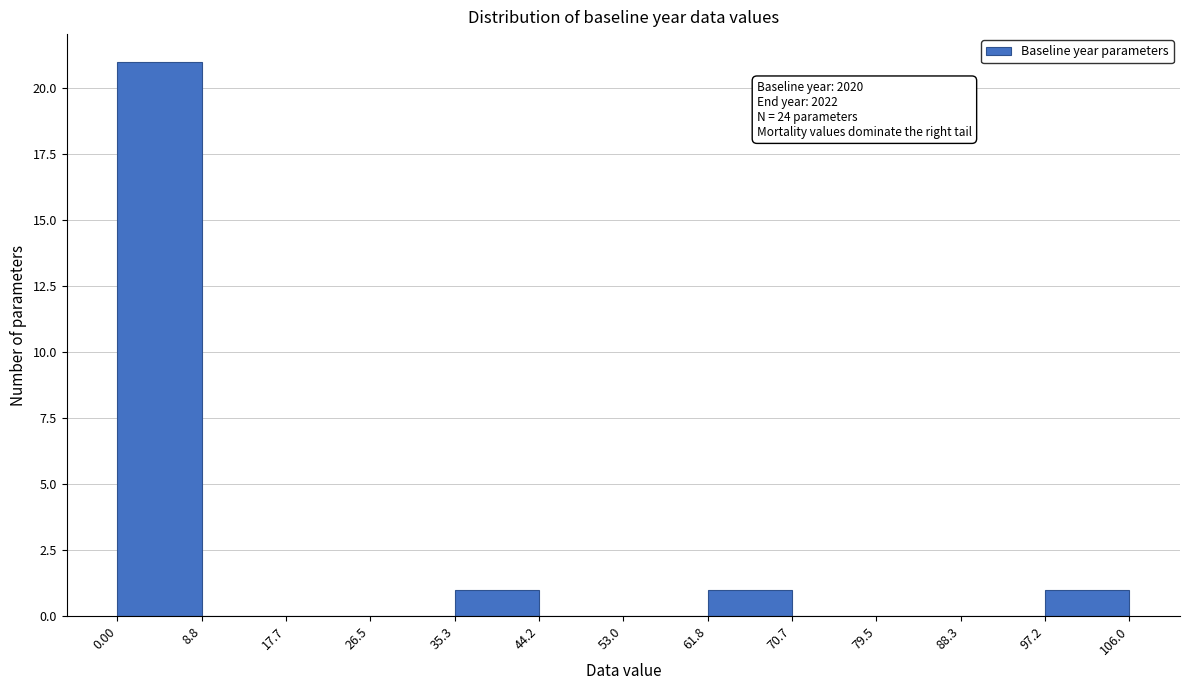

Over which range of the x-axis is the bar tallest?

0.00 to 8.8